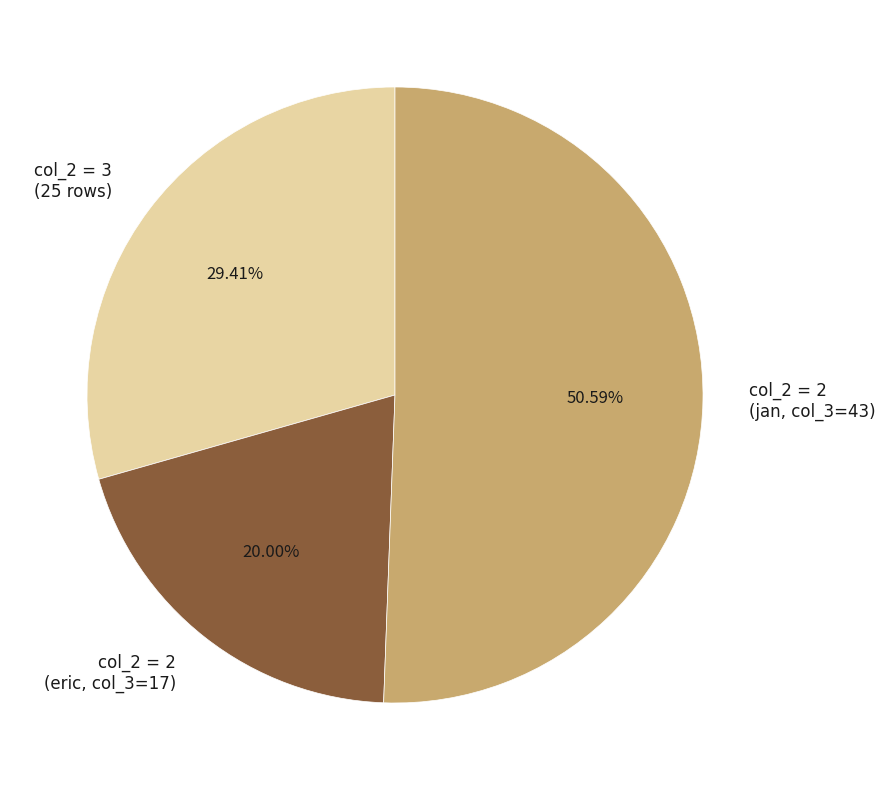

How many slices are in this pie chart?

3